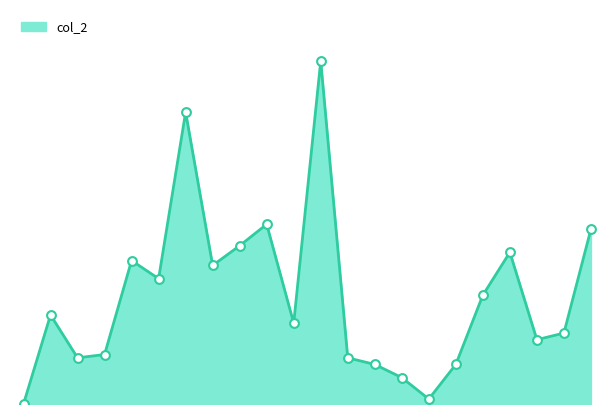

Is this an area chart (filled region under the line)?

Yes